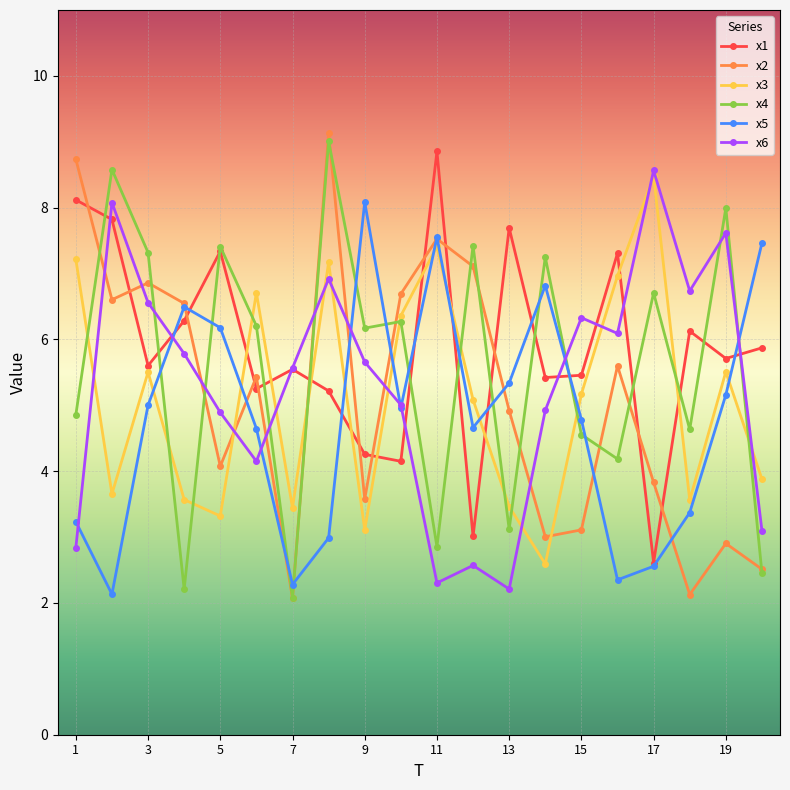

How many lines are shown in the chart?

6